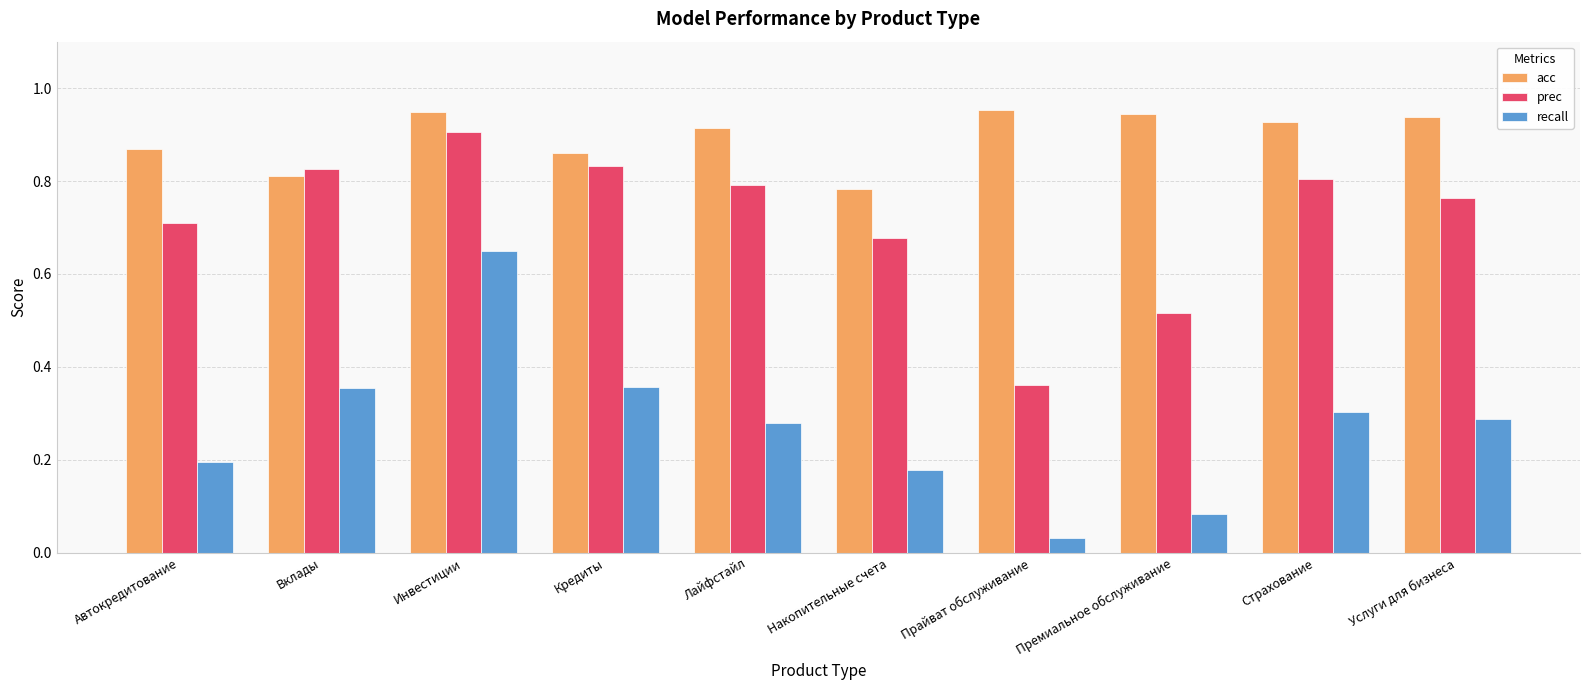

Rank the series at Страхование from highest to lowest value.

acc, prec, recall